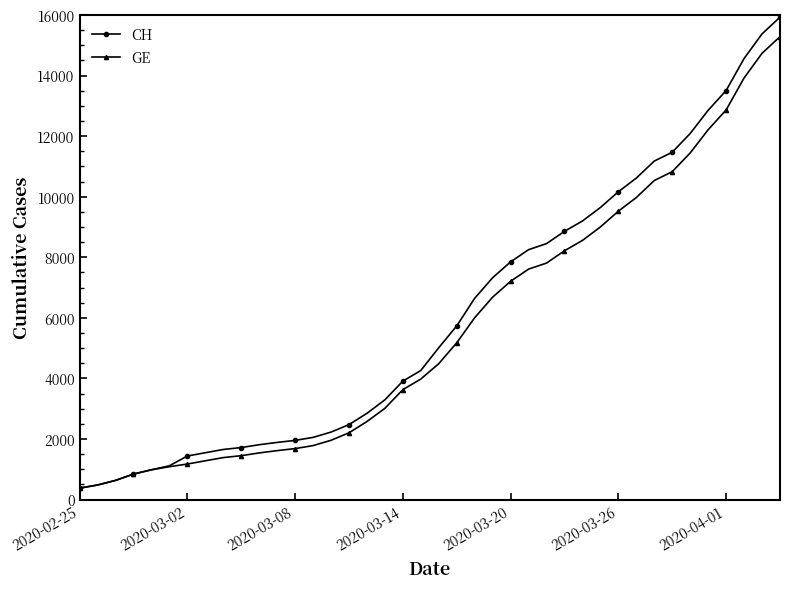

What is the value of the GE point at the 27th from the left?

7807